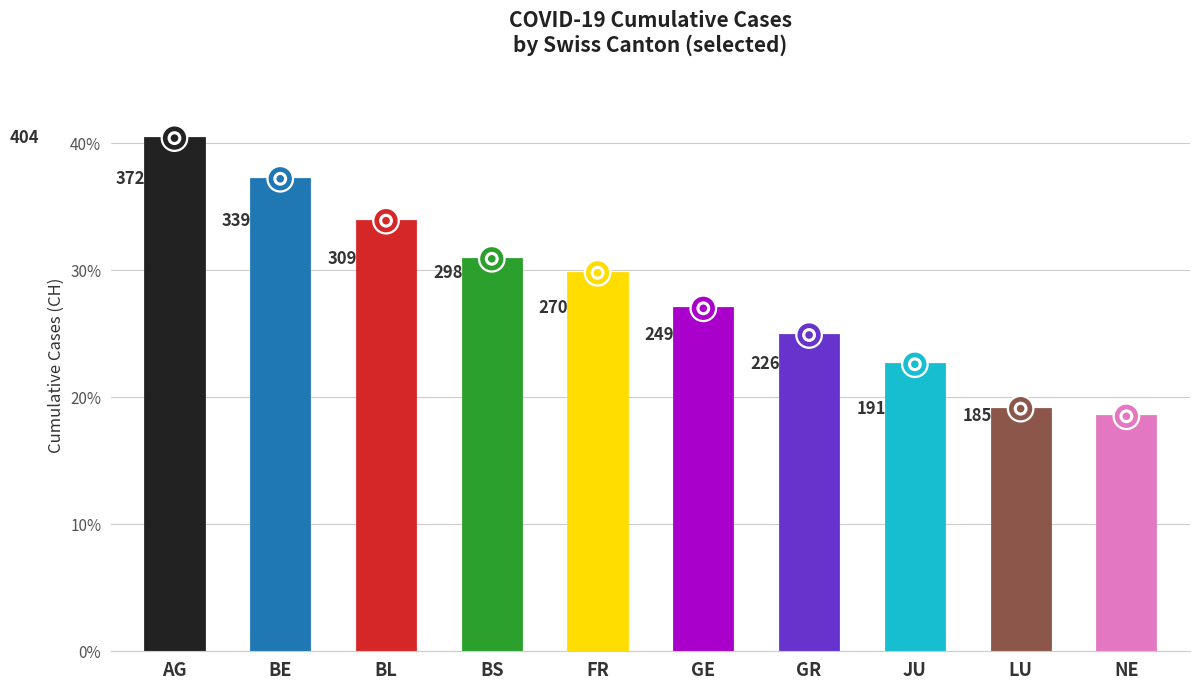

Between FR and LU, which is larger?

FR